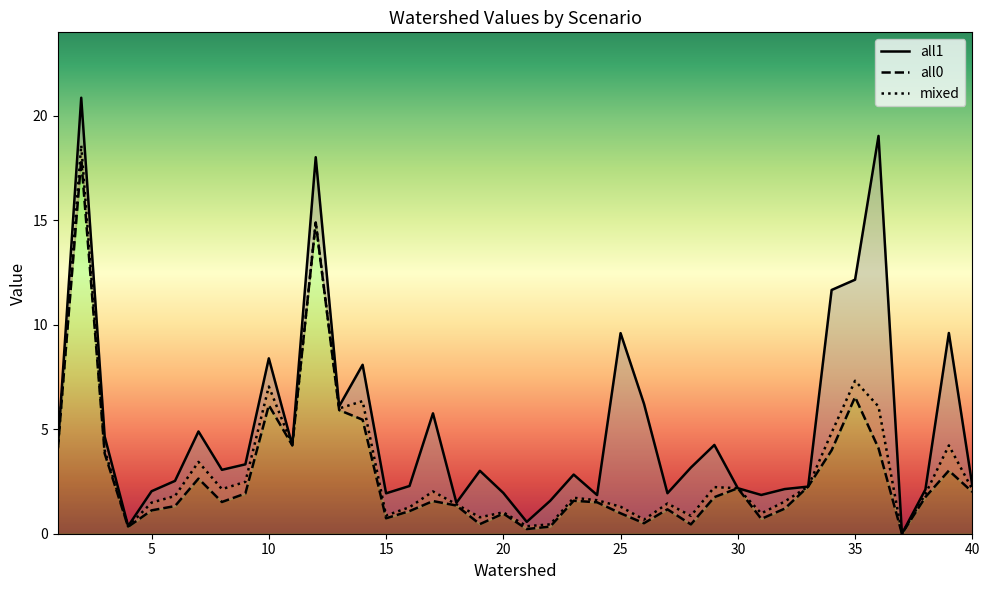

Which series has the largest range (max minus min)?

all1